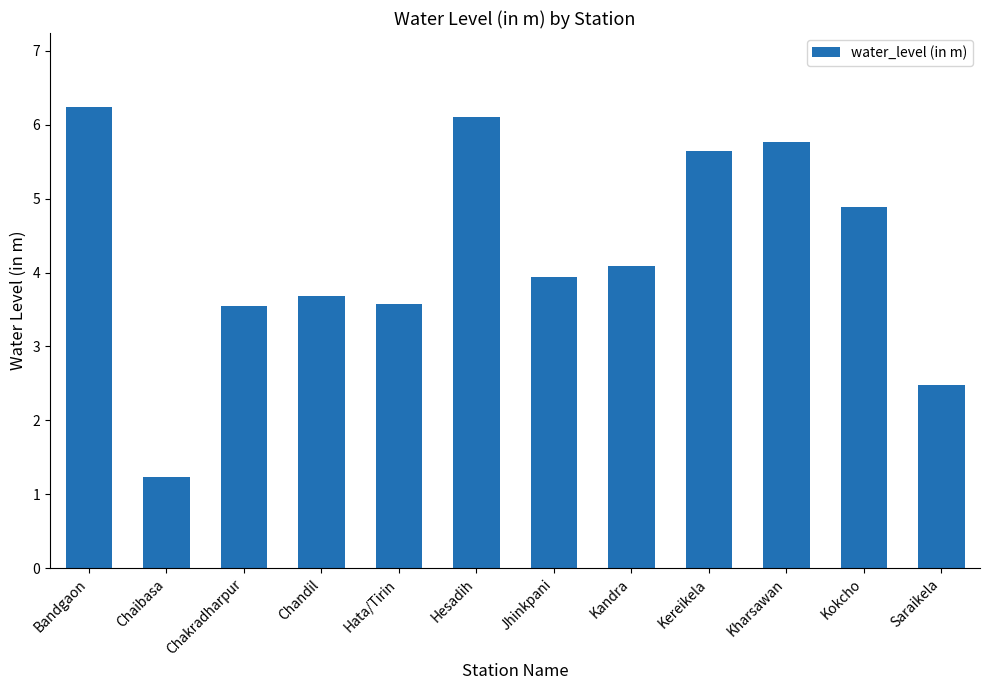

True or false: the data shows 4.1 at Kandra.

True